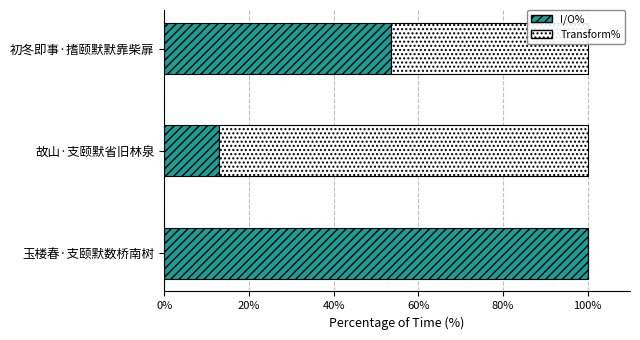

The chart shows a value of 12.9 at 故山·支颐默省旧林泉. True or false?

True